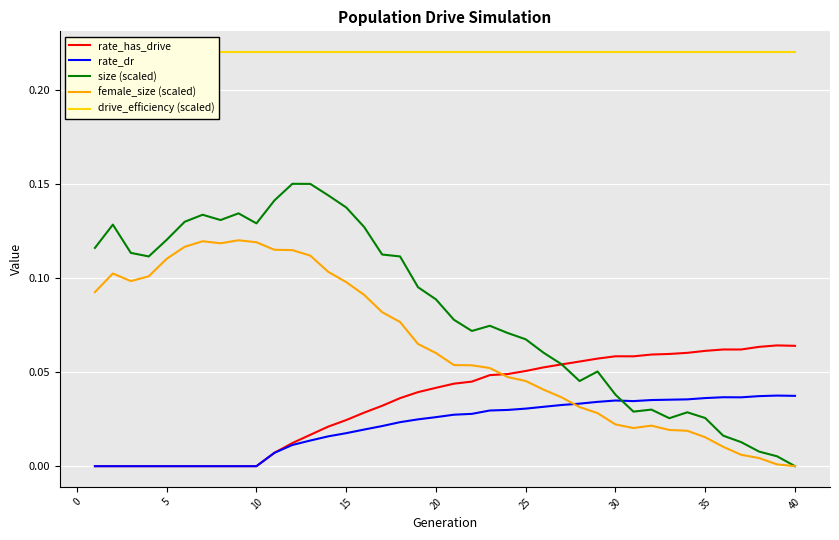

Which category has the lowest value in the size (scaled) series?

40